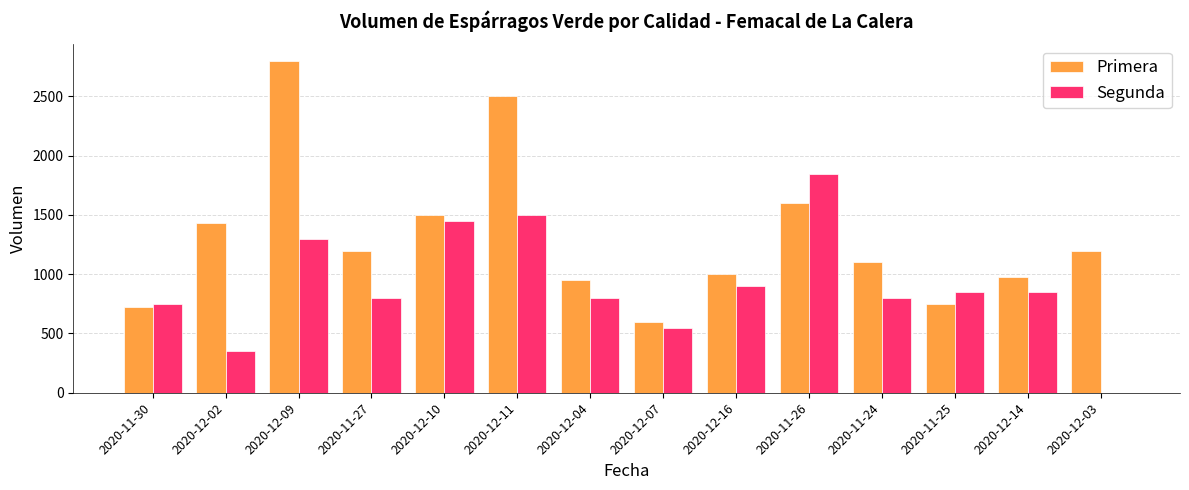

What are all the series names shown in the legend?

Primera, Segunda